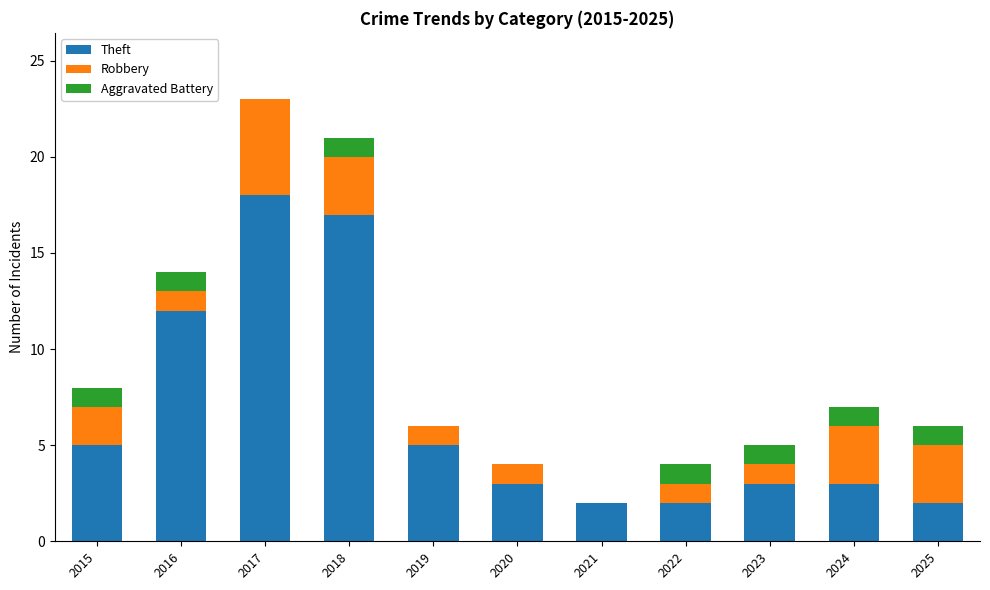

At which label is Theft closest to 10?

2016